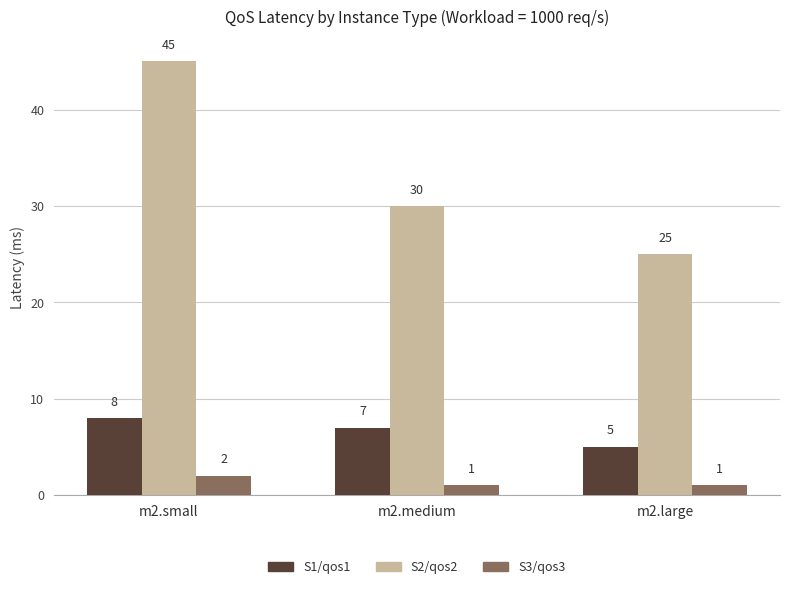

What is the highest value of the S1/qos1 series?

8